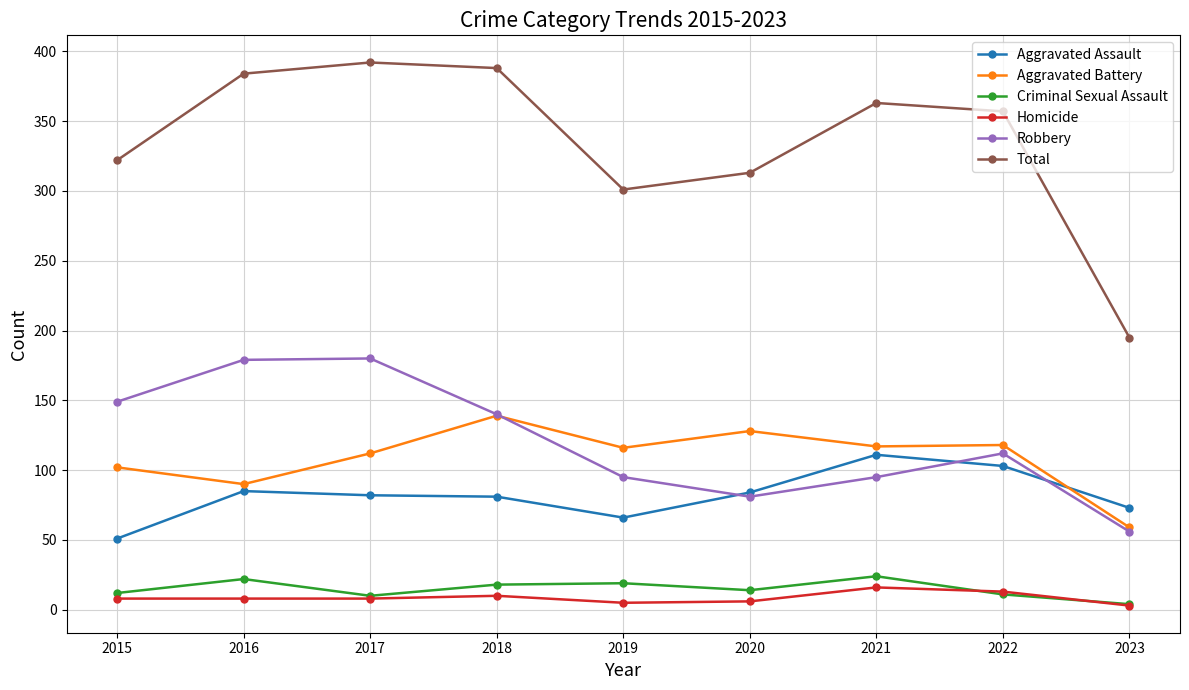

What is the sum of all Criminal Sexual Assault values?

134